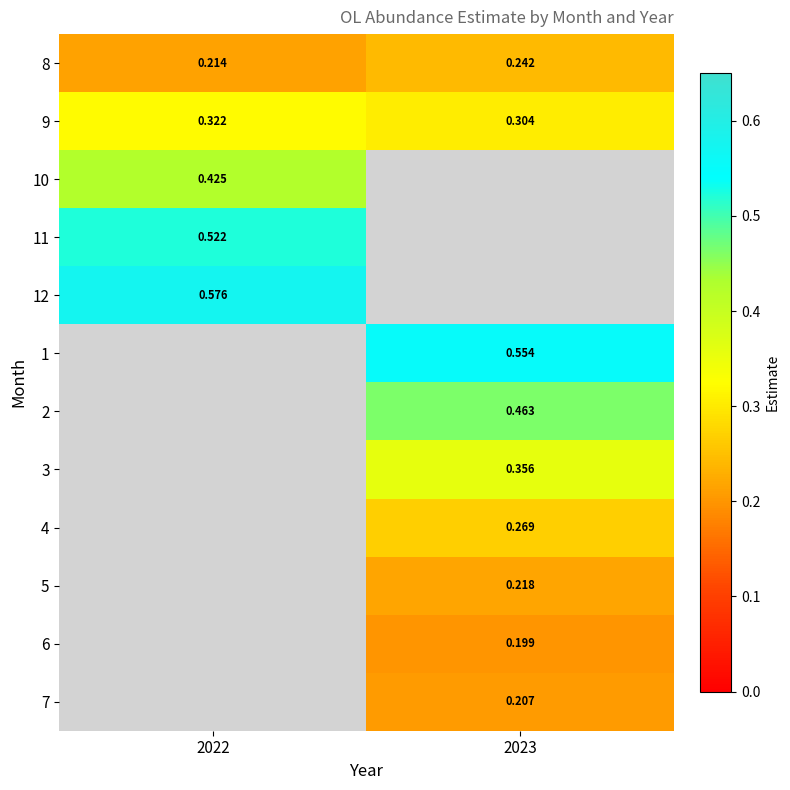

Which series has the widest spread of values?

8